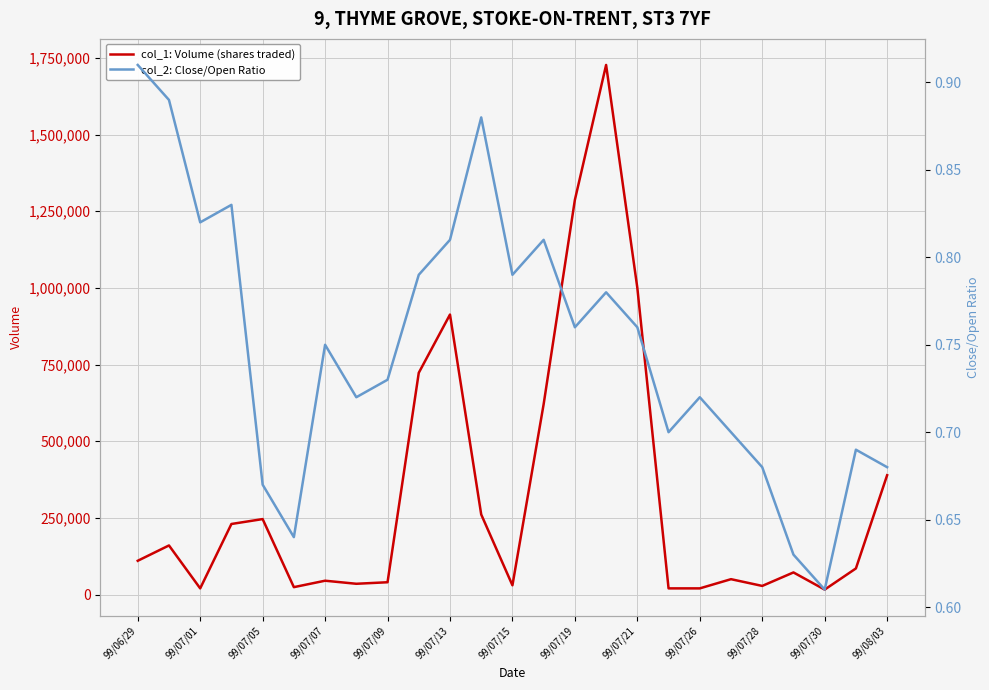

Is it true that col_1: Volume (shares traded) equals 120566.3 at 99/07/09?

False